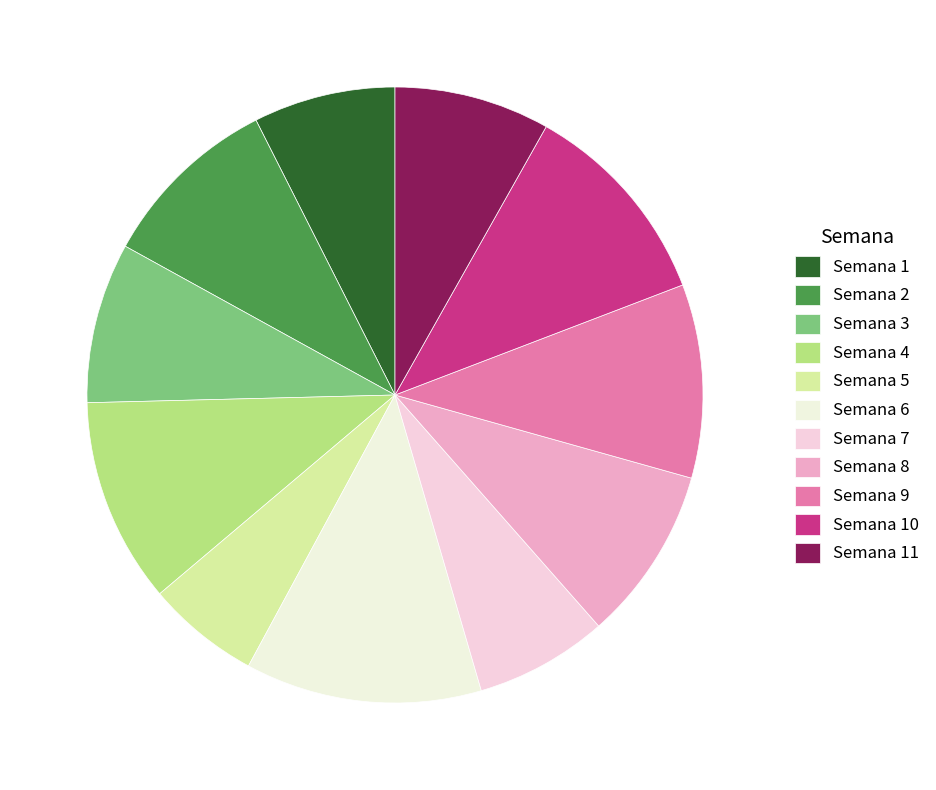

Rank the categories by value from lowest to highest.

Semana 5, Semana 7, Semana 1, Semana 11, Semana 3, Semana 8, Semana 2, Semana 9, Semana 4, Semana 10, Semana 6